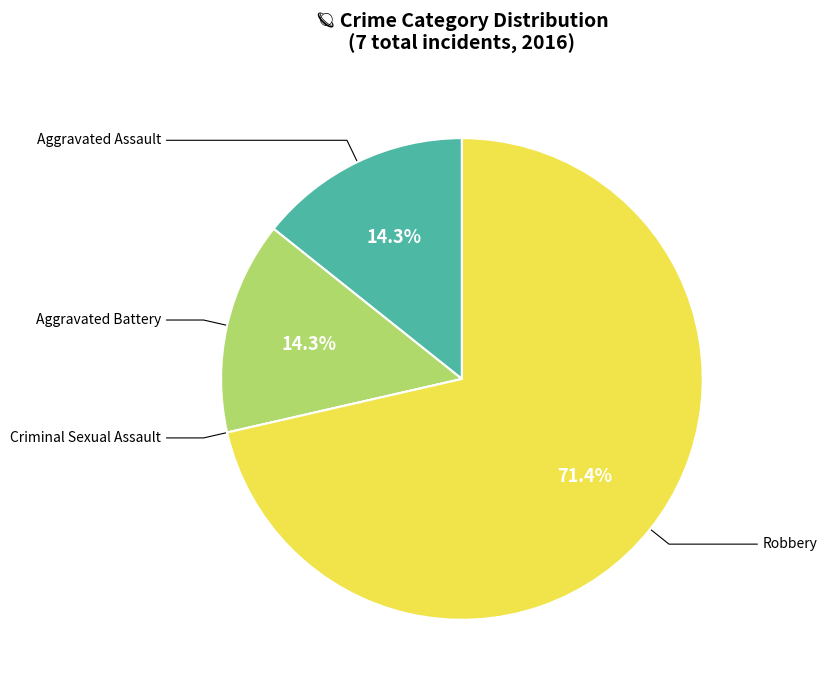

Does any single category account for the majority?

Yes